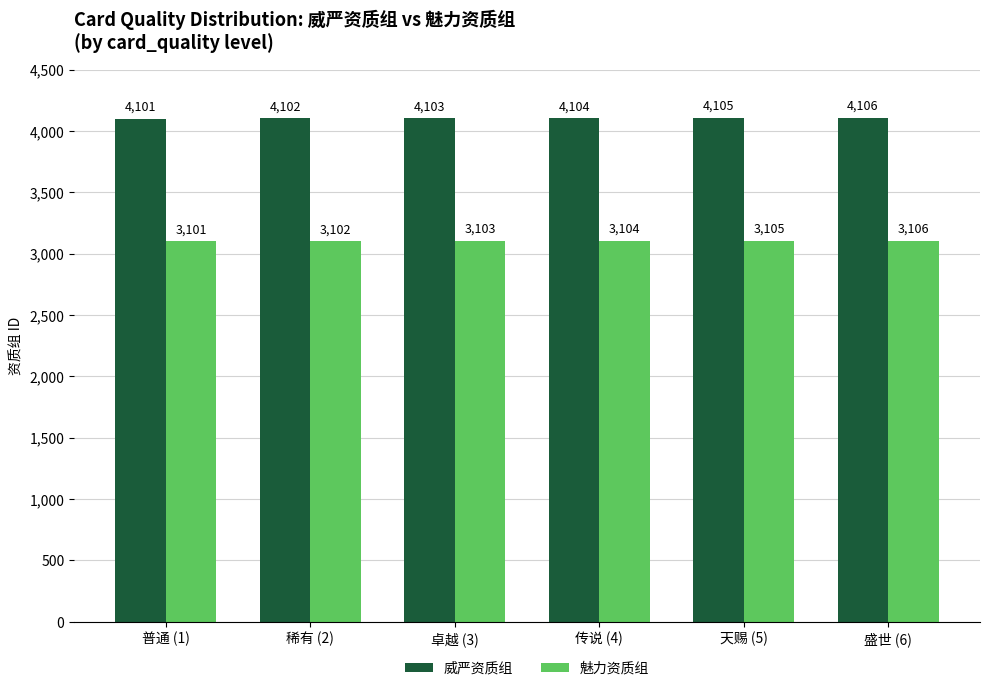

The 魅力资质组 series shows 4606 at 卓越 (3). True or false?

False